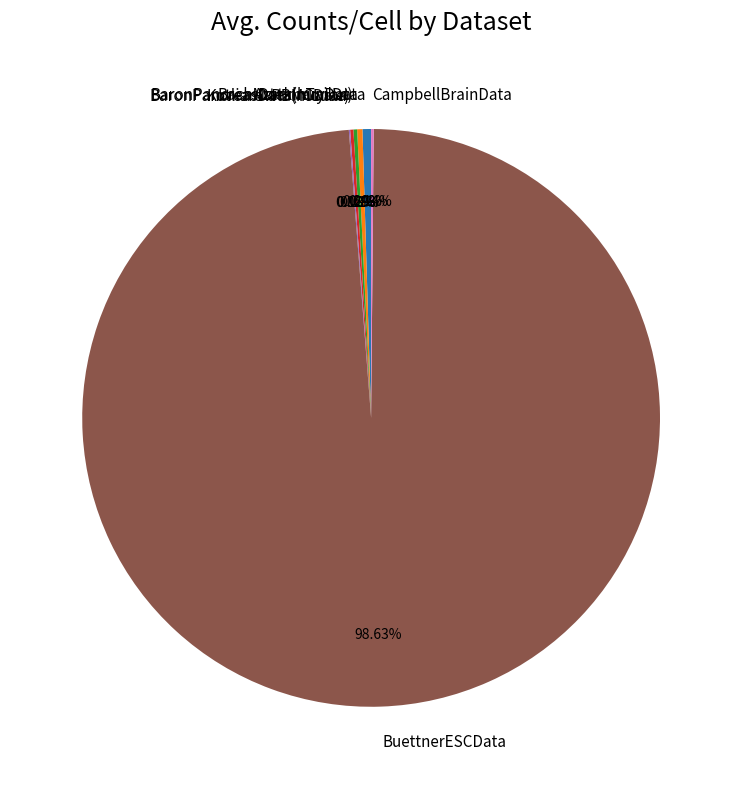

Which slice is the largest?

BuettnerESCData